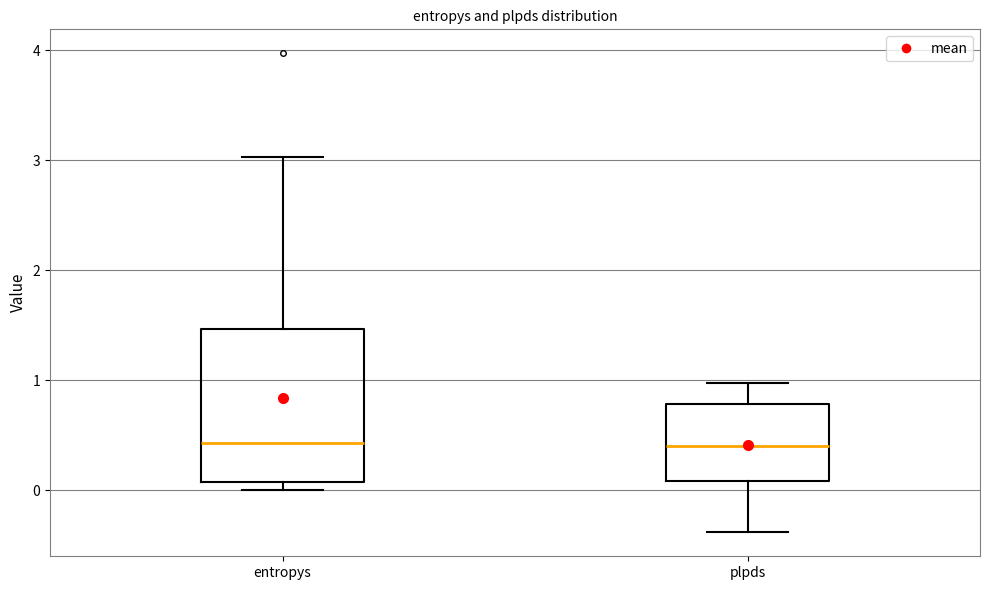

Reading left to right, read every box against the y-axis: the position of its median line, the range the box covers, and the ends of its whiskers. The values are not printed on the chart, so give them approximately, as read against the axis.

entropys: median 0.4, box 0.1 to 1.5, whiskers 0.0 to 3.0
plpds: median 0.4, box 0.1 to 0.8, whiskers -0.4 to 1.0